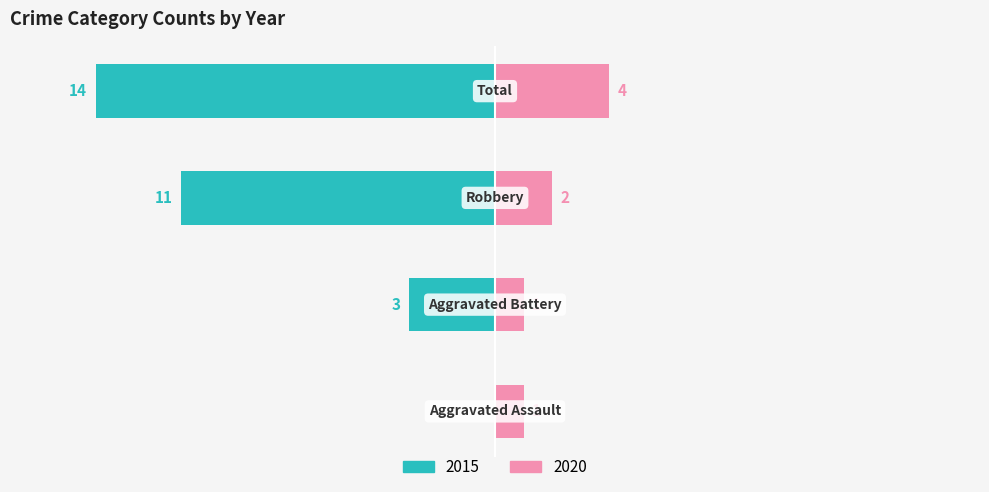

Reading left to right, list all the values displayed in this chart.

2015: 0	-3	-11	-14
2020: 1	1	2	4